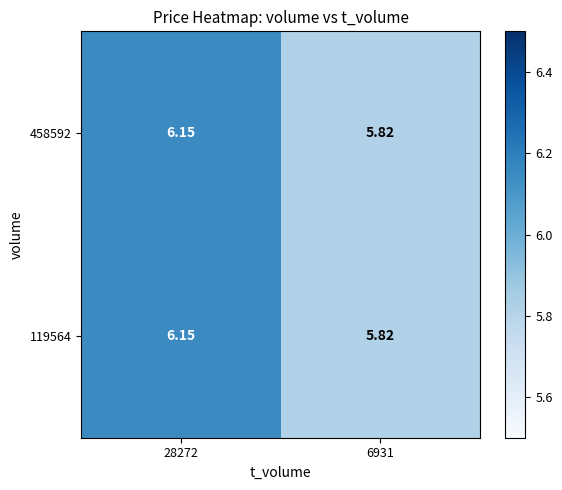

Between 6931 and 28272, which is larger?

28272